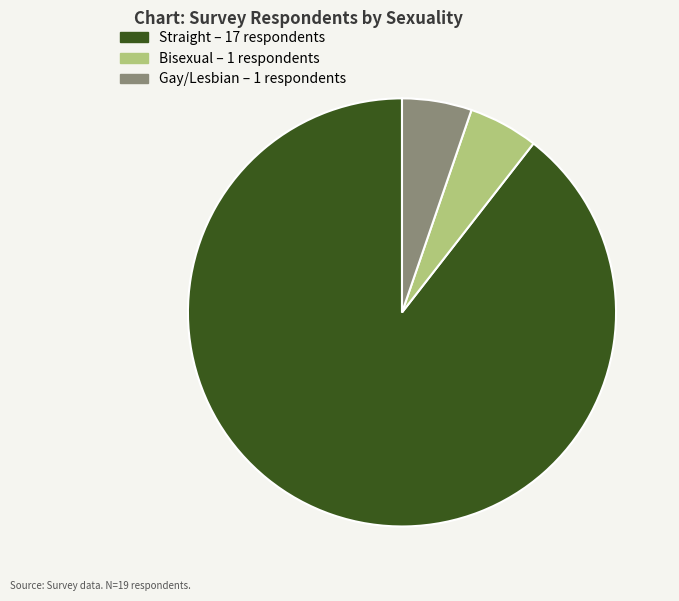

Is there a majority slice in this chart?

Yes